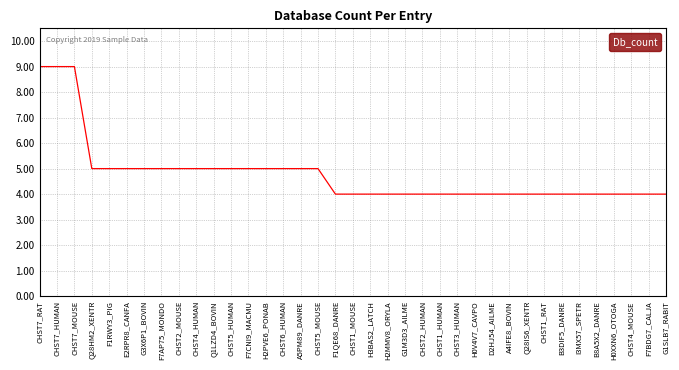

Is it true that the value at CHST1_RAT is 2?

False